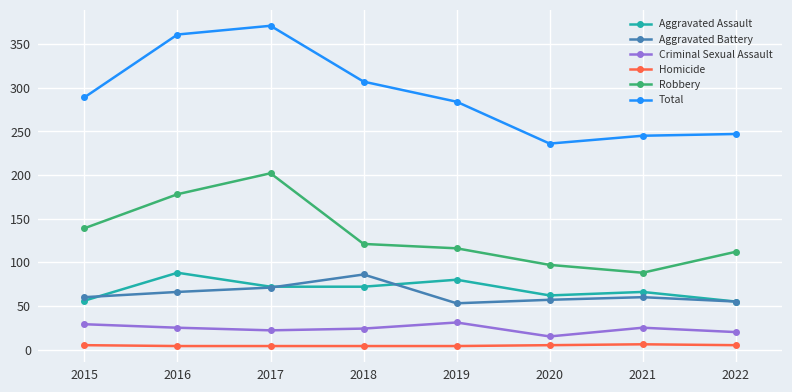

What is the difference between the highest and lowest values at 2015?

284